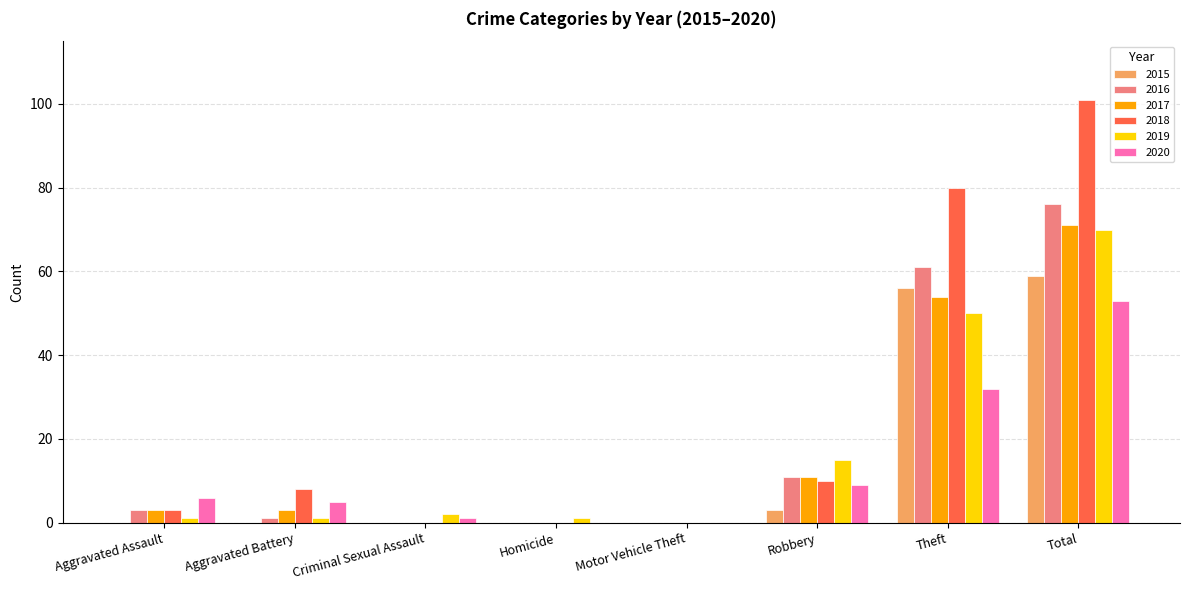

Reading left to right, list all the values displayed in this chart.

2015: 0	0	0	0	0	3	56	59
2016: 3	1	0	0	0	11	61	76
2017: 3	3	0	0	0	11	54	71
2018: 3	8	0	0	0	10	80	101
2019: 1	1	2	1	0	15	50	70
2020: 6	5	1	0	0	9	32	53